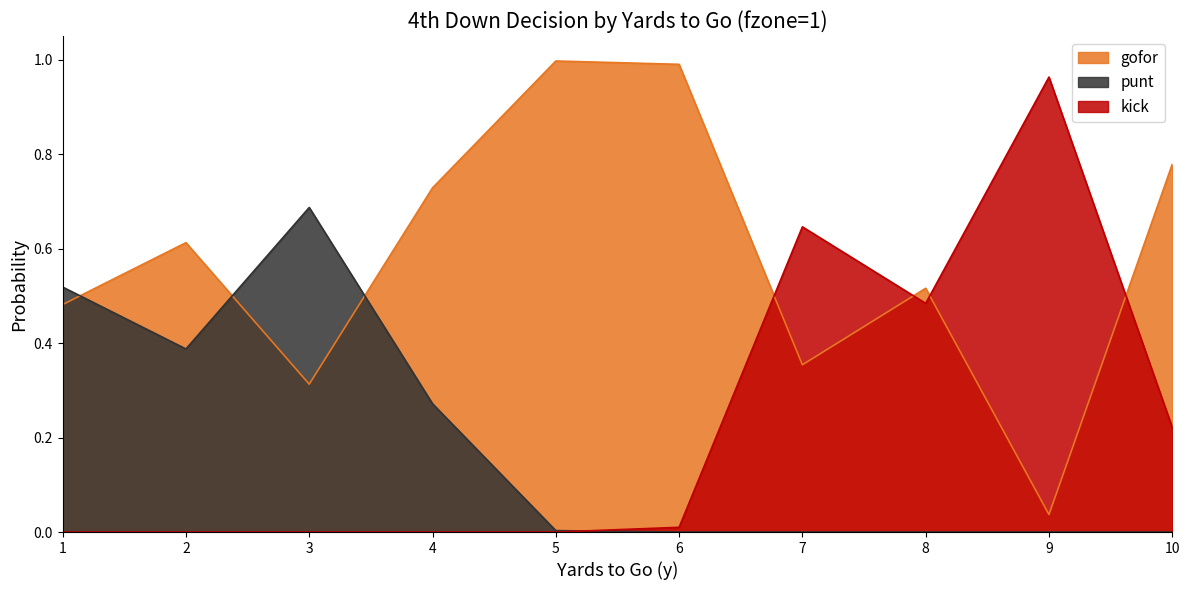

Where is the first local minimum for punt?

2